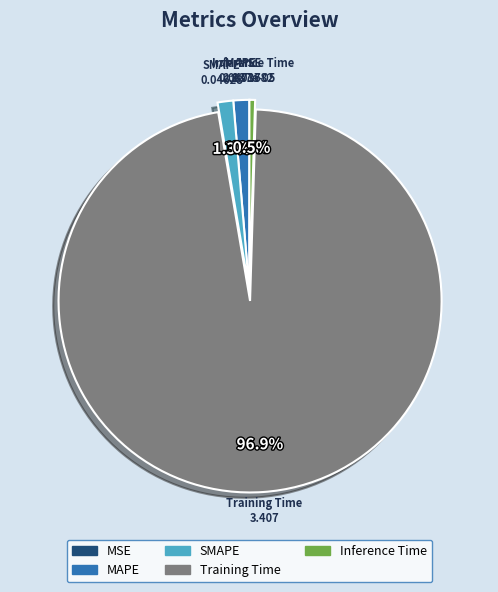

The MAPE slice represents 1% of the pie. True or false?

True